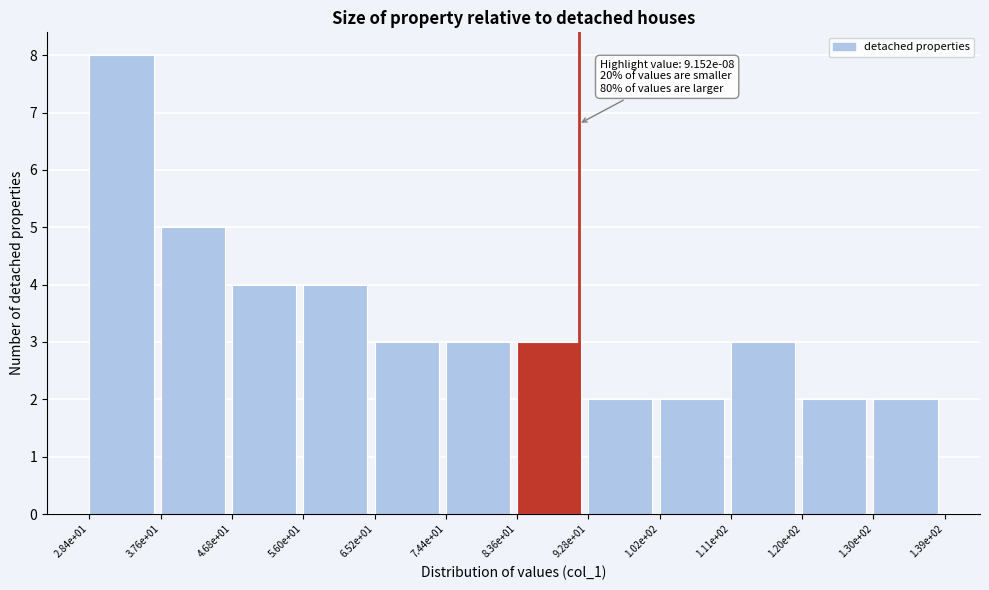

Reading left to right, transcribe all the data shown in this chart.

2.84e+01=8	3.76e+01=5	4.68e+01=4	5.60e+01=4	6.52e+01=3	7.44e+01=3	8.36e+01=3	9.28e+01=2	1.02e+02=2	1.11e+02=3	1.20e+02=2	1.30e+02=2